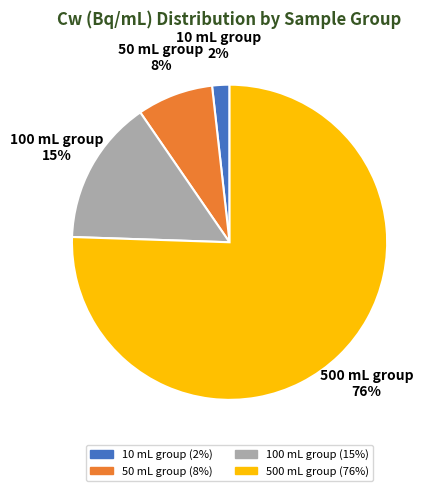

Do 500 mL group and 50 mL group together represent more than half of the pie?

Yes